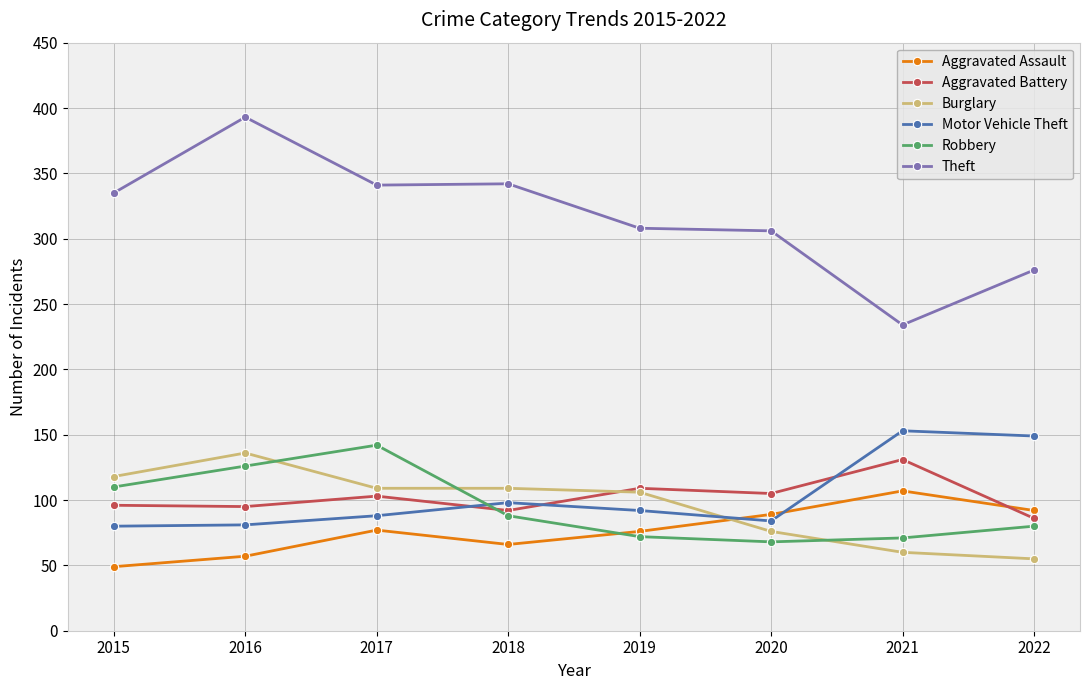

Which category has the highest value across all series?

2016